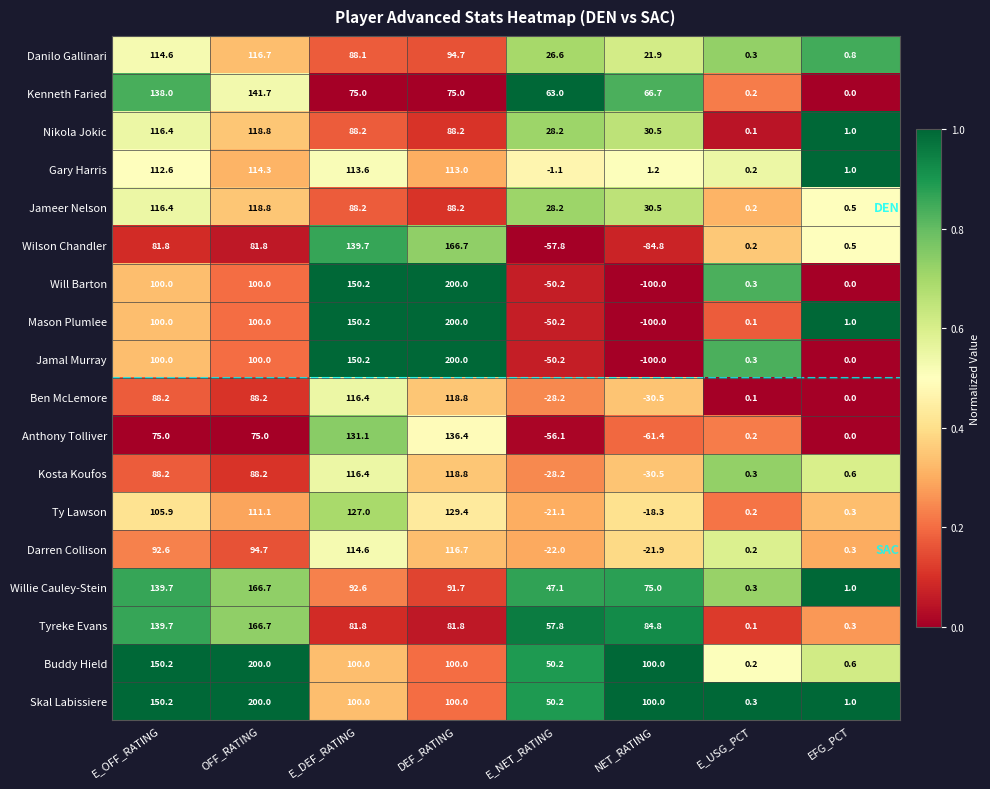

What is the difference between the highest and lowest values at E_OFF_RATING?

75.2